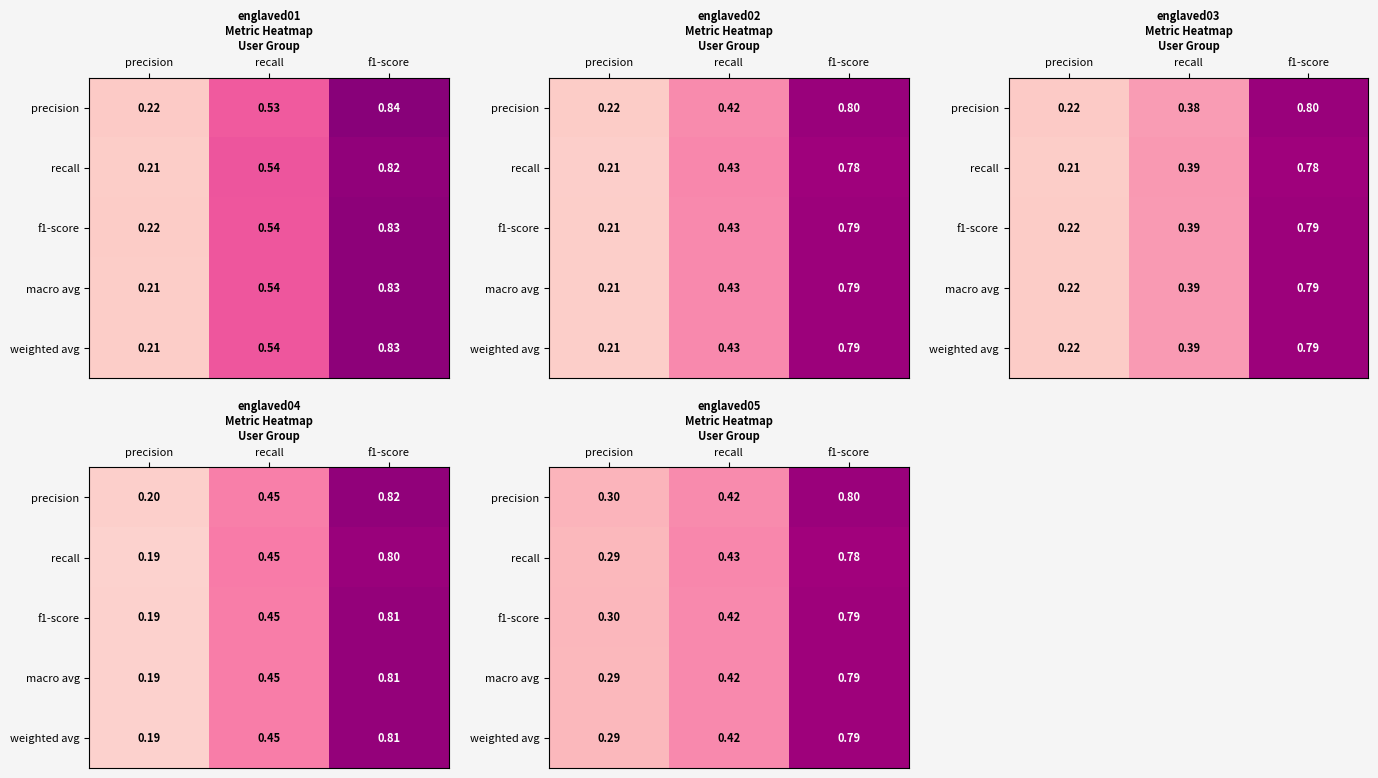

List the labels in order of recall value, largest first.

f1-score, recall, precision